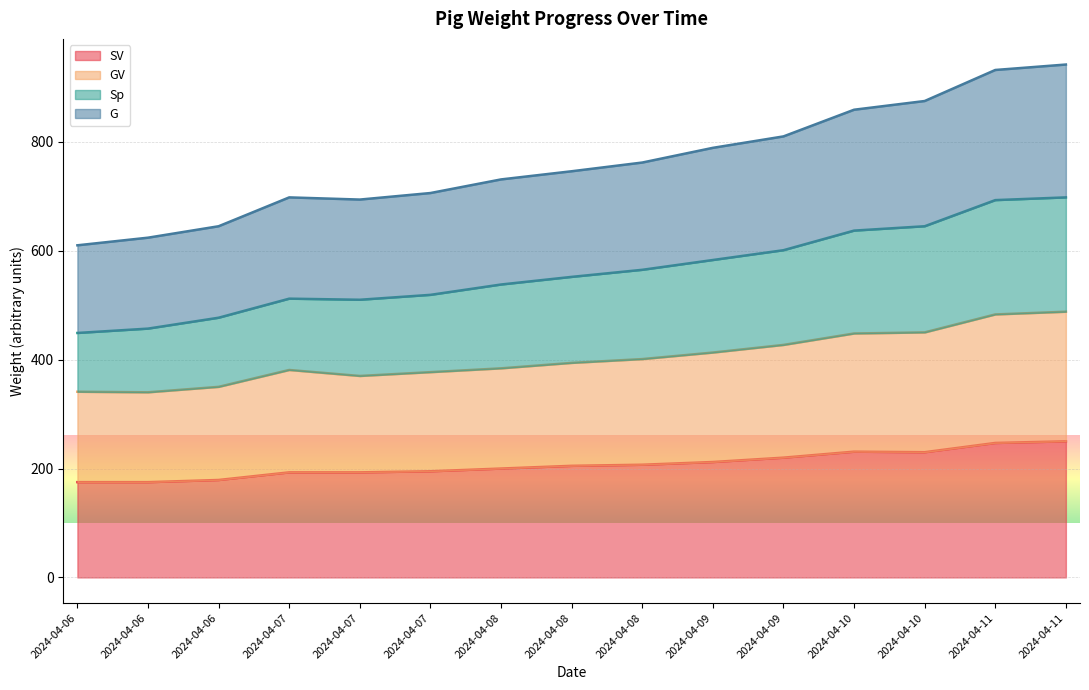

What is the minimum value for SV?

175